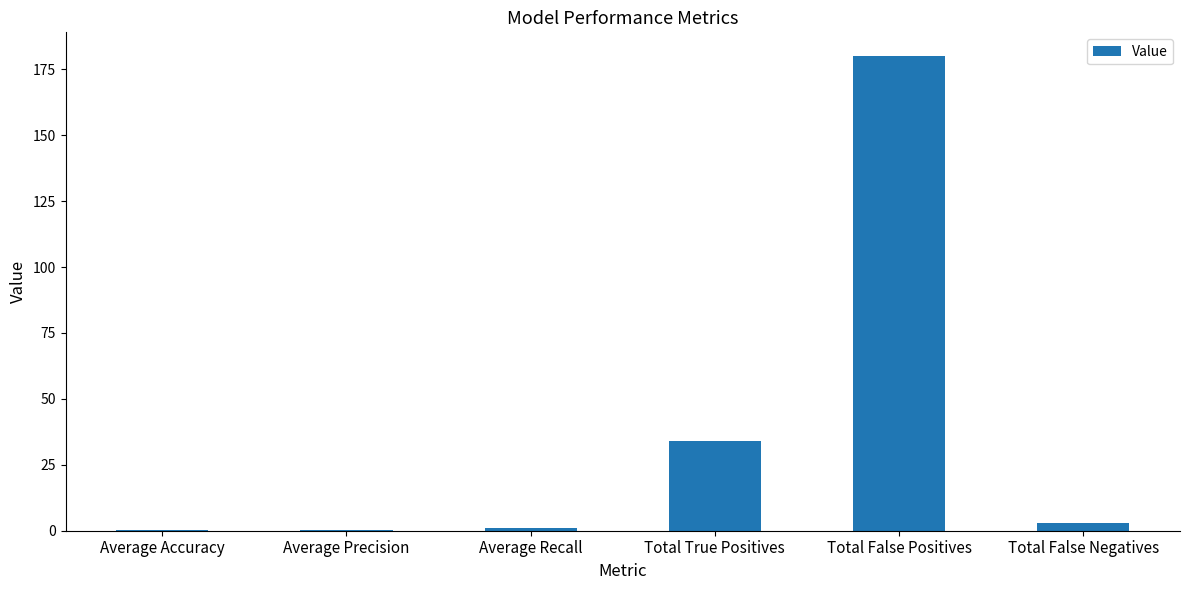

Are the bars horizontal?

No